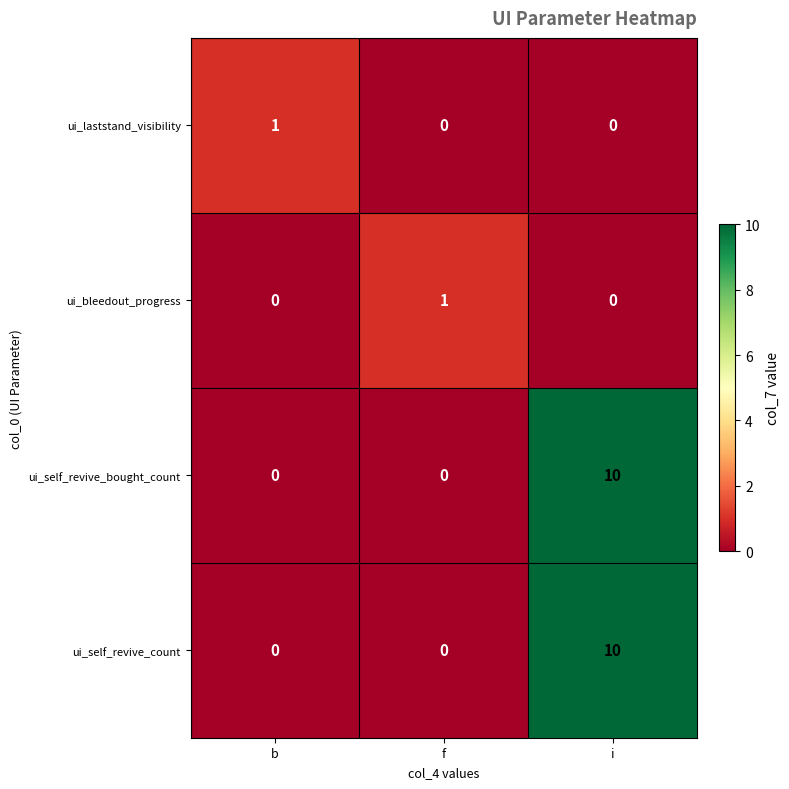

What is the difference between the maximum and minimum values in the ui_self_revive_bought_count series?

10